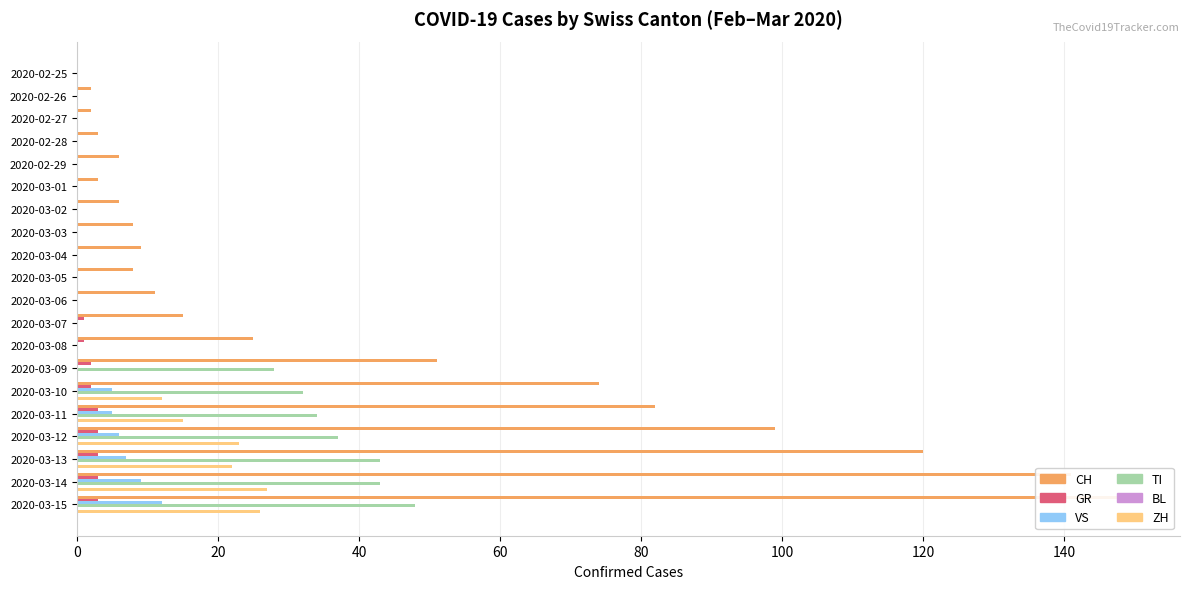

What is the greatest value displayed?

149.0